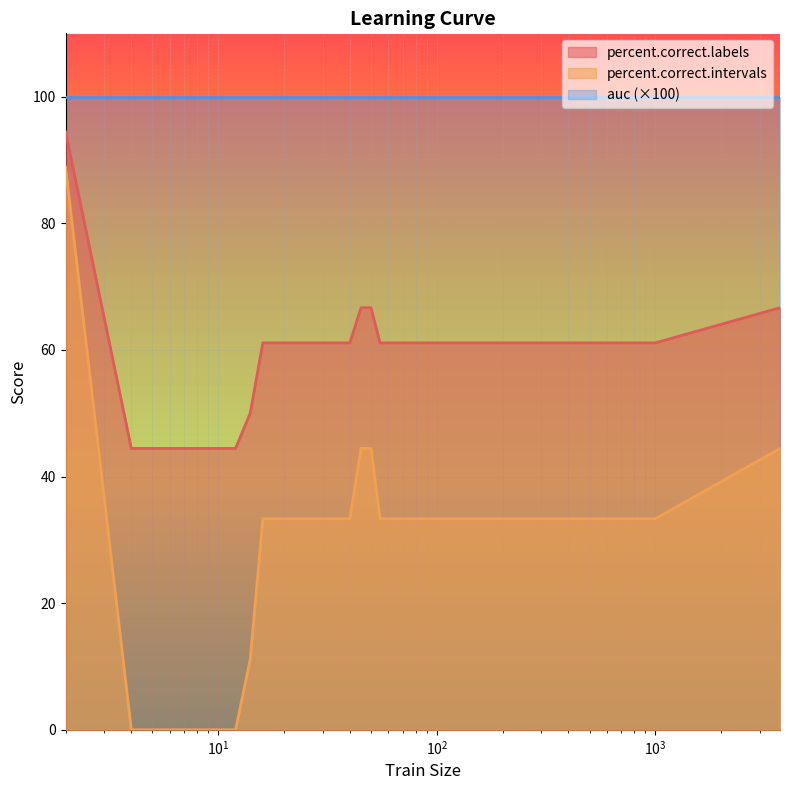

Is it true that percent.correct.labels equals 61.1 at 40?

True